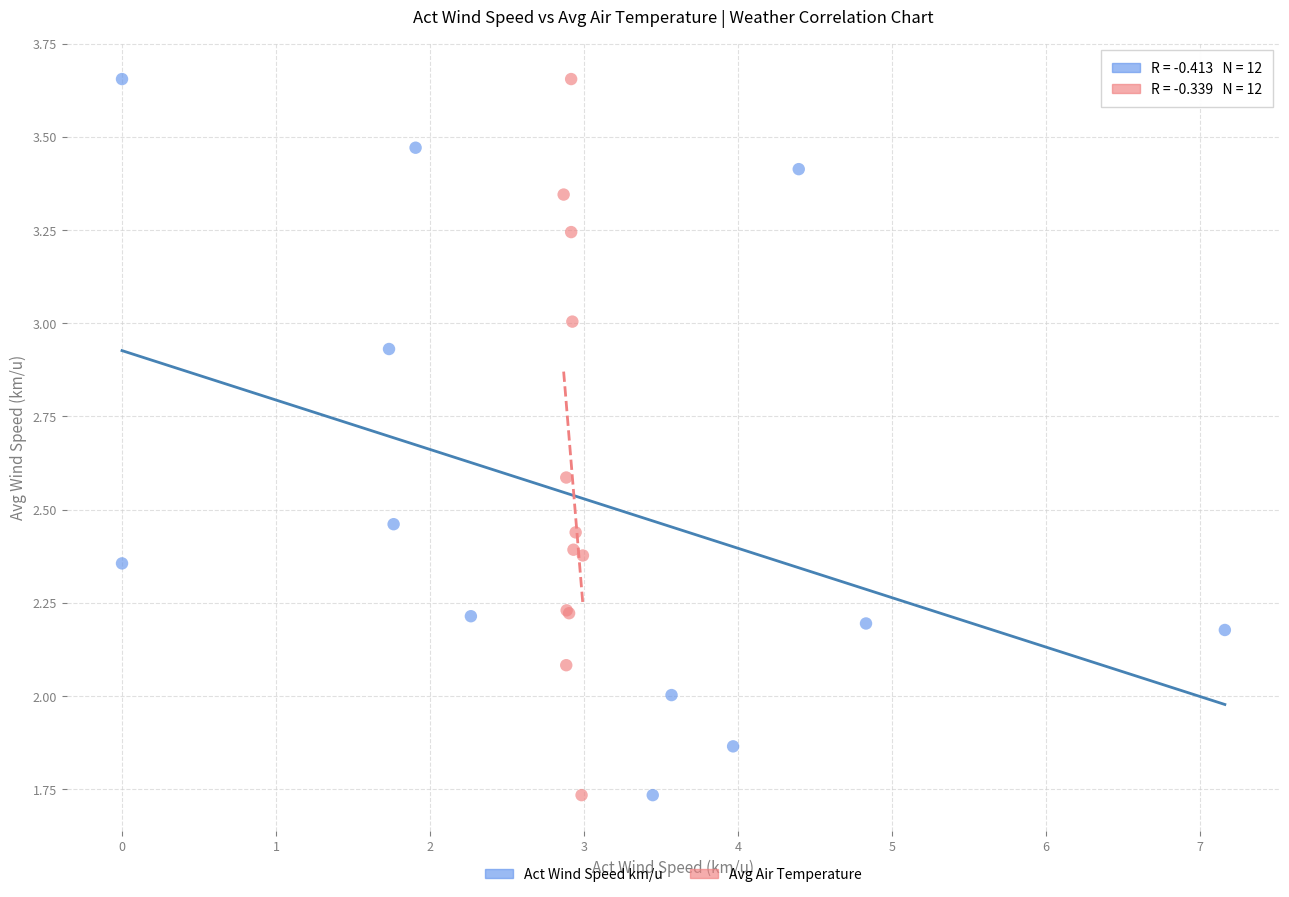

What are all the series names shown in the legend?

Act Wind Speed km/u, Avg Air Temperature